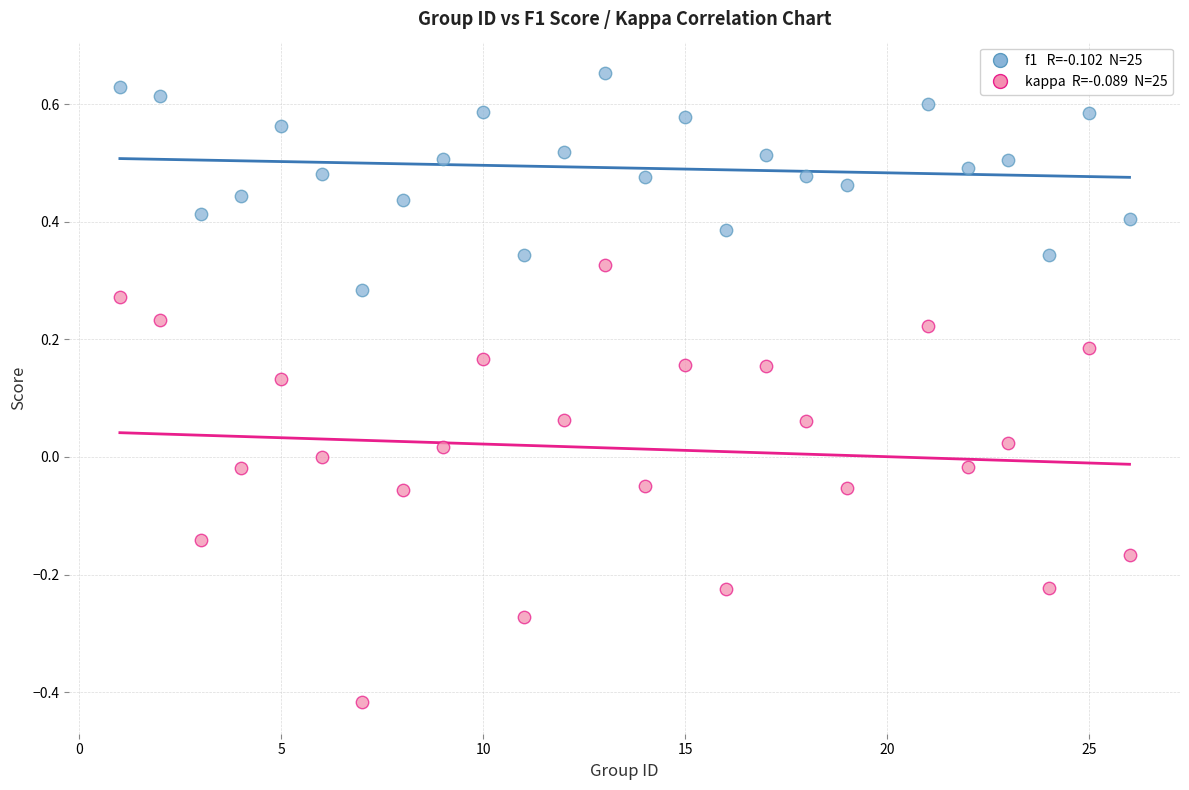

Across all data points, what is the range of Y values (max minus min)?

1.1